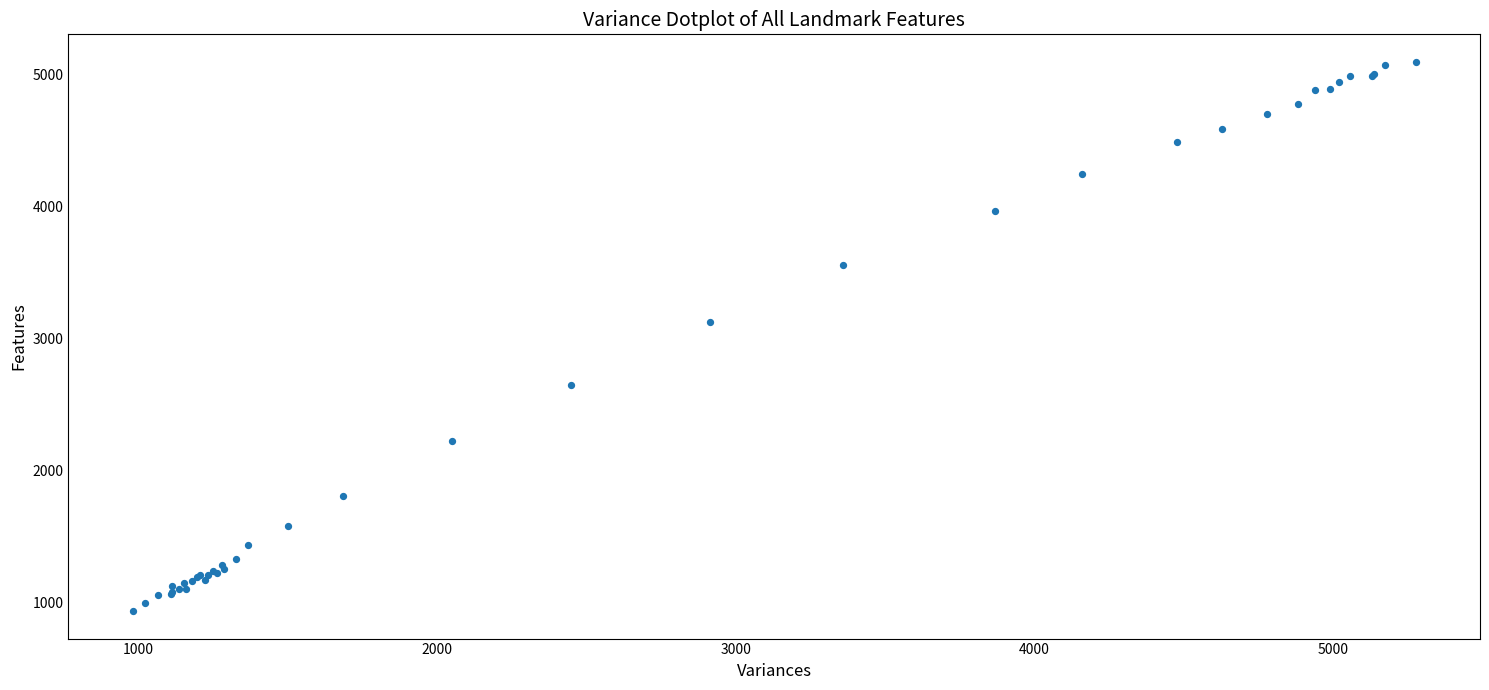

What Y value in the scatter plot is closest to 3016?

3122.9